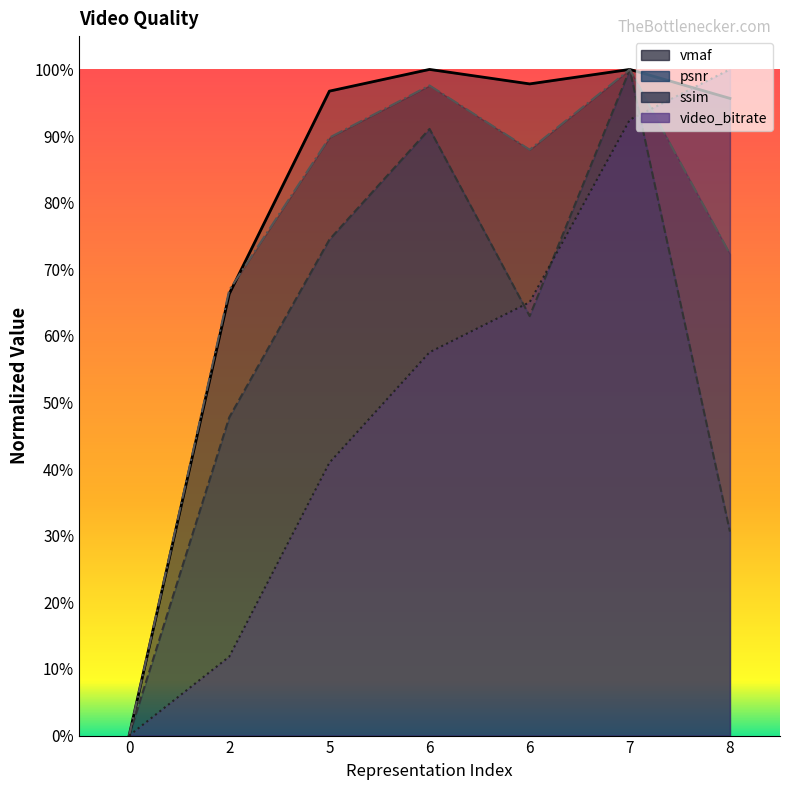

The value of psnr at 7 is 157.7. True or false?

False